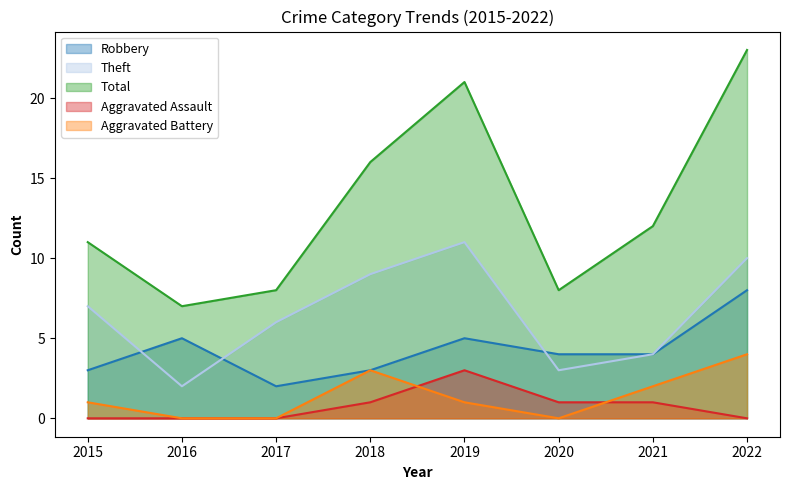

Does the chart have visible grid lines?

No